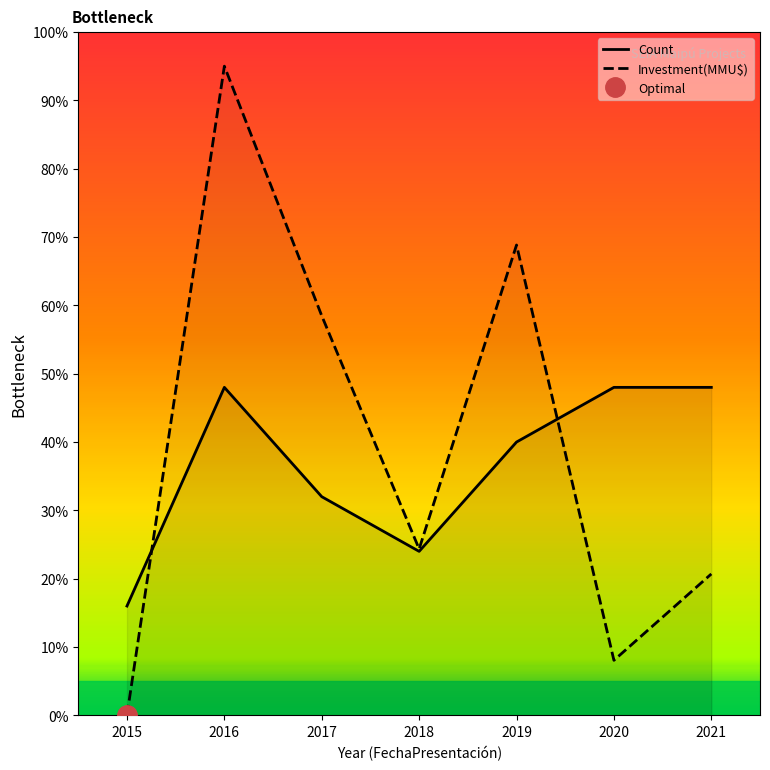

Reading left to right, what are all the values shown in this chart?

Count: 2015=16.0	2016=48.0	2017=32.0	2018=24.0	2019=40.0	2020=48.0	2021=48.0
Investment(MMU$): 2015=0.0	2016=95.0	2017=58.5	2018=24.3	2019=68.8	2020=8.1	2021=20.7